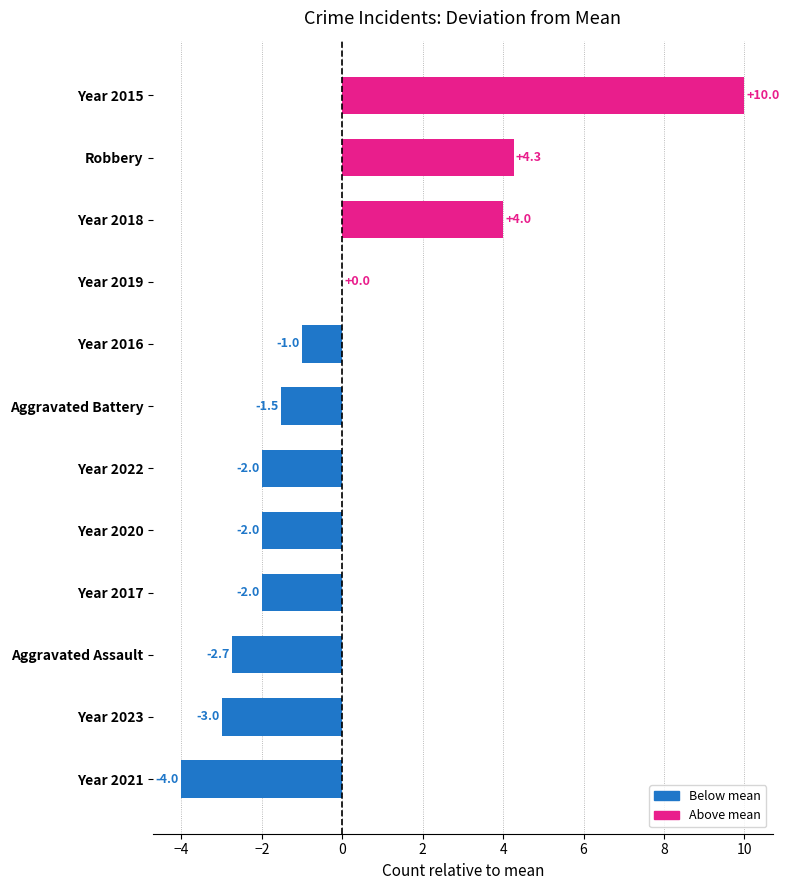

At which label is the value closest to 3?

Year 2018